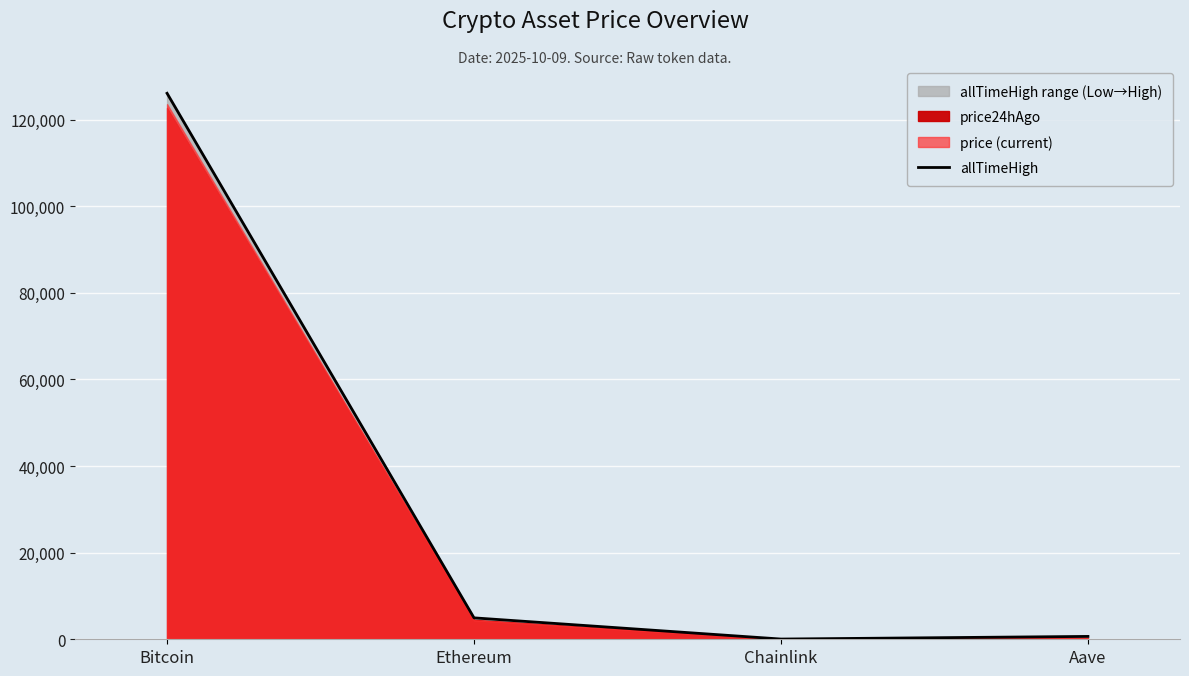

True or false: the data has more than 2 interior local peaks.

False